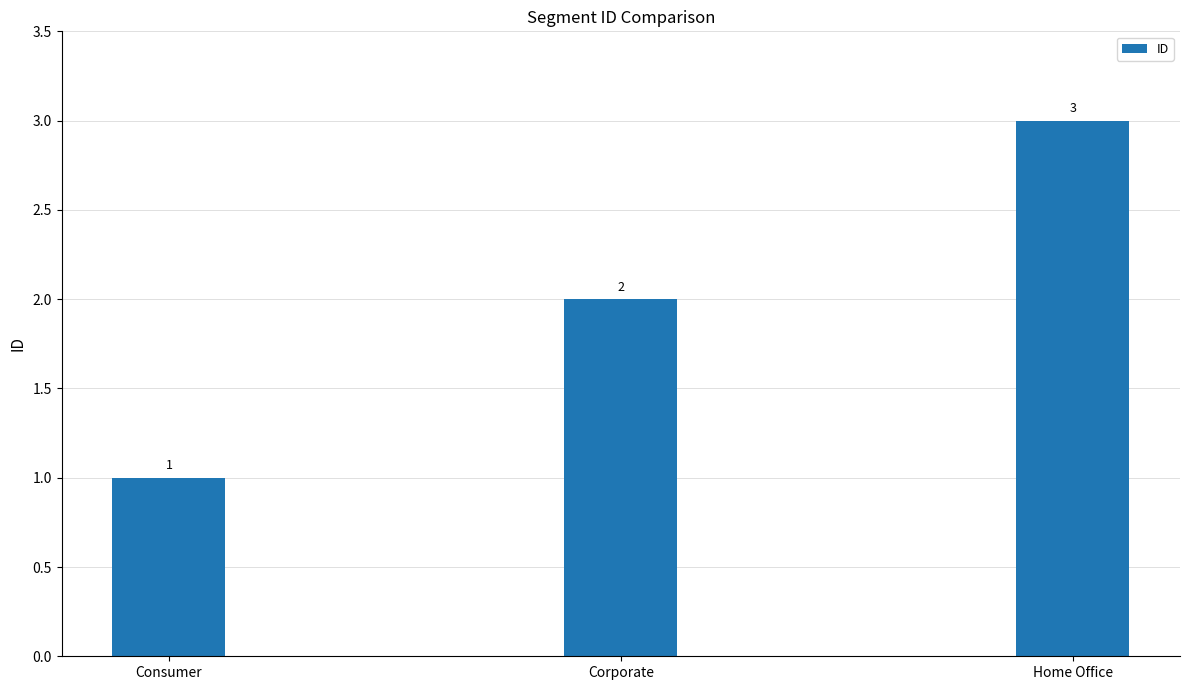

Where is the data nearest to the value 2?

Corporate